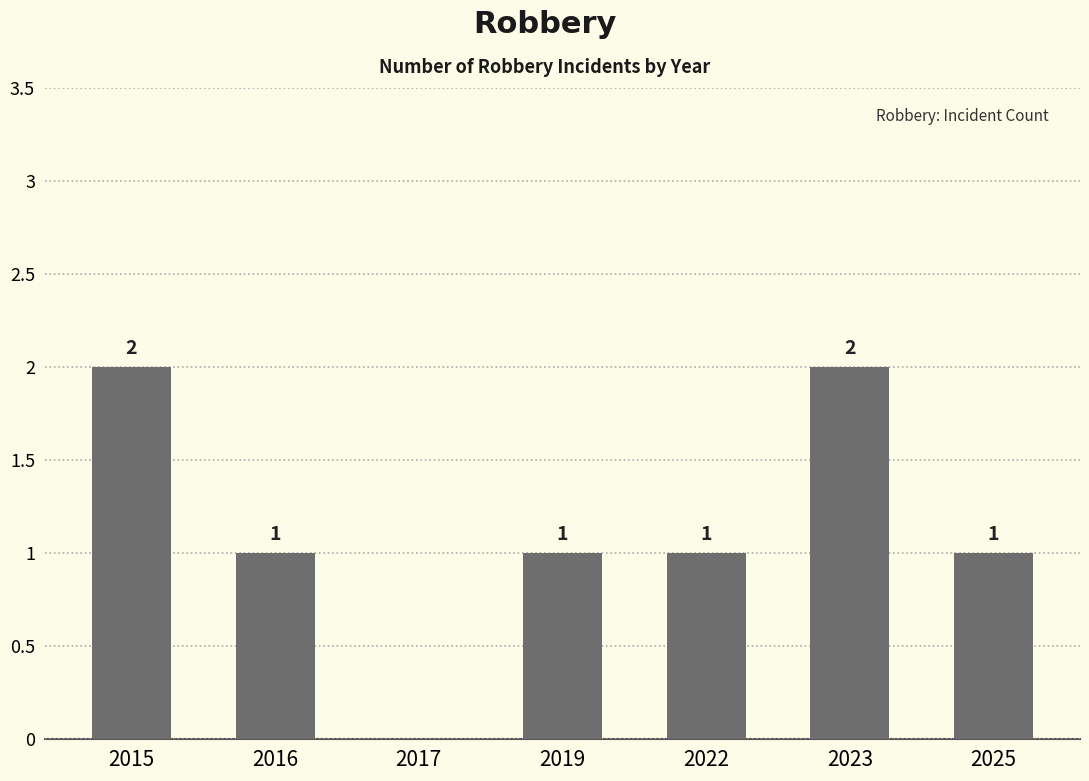

True or false: the data shows 1 at 2019.

True